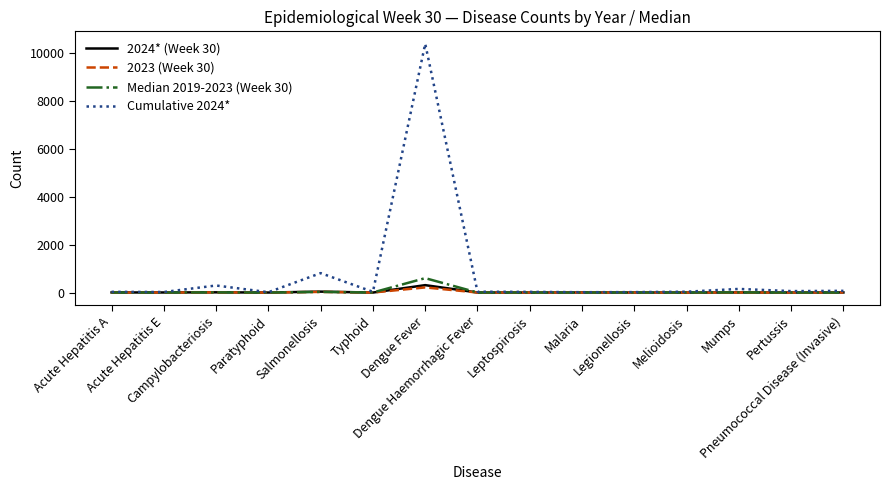

What is the difference between the maximum and minimum values in the 2023 (Week 30) series?

214